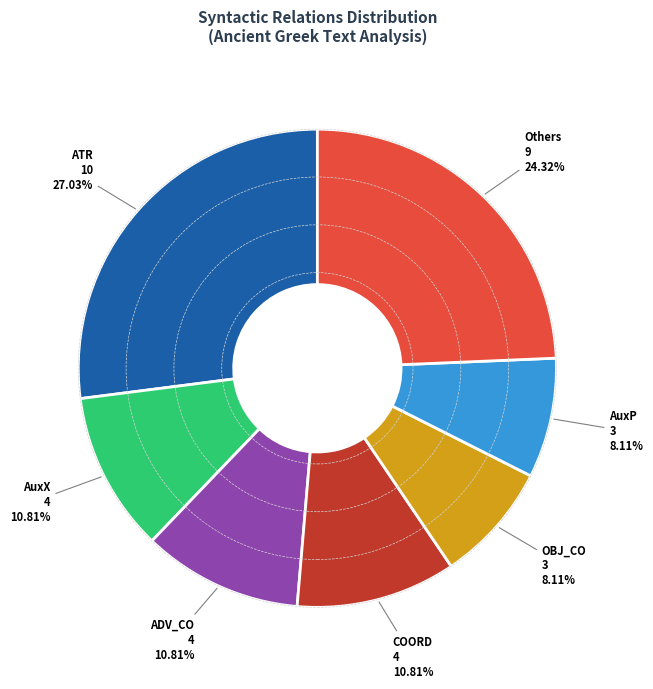

Is there any slice that represents more than half of the pie?

No